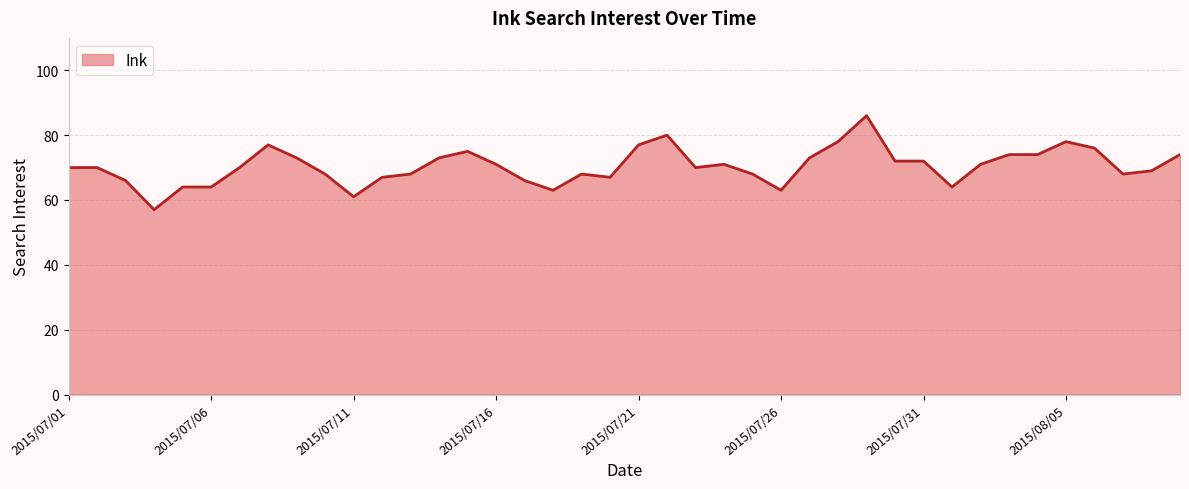

What is the maximum value shown in the chart?

86